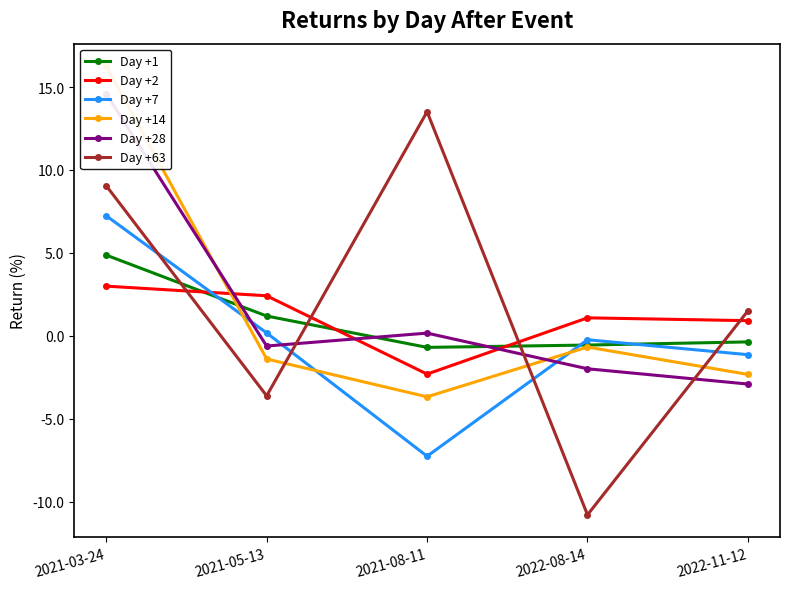

Is it true that Day +28 equals -2.9 at 2022-08-14?

False